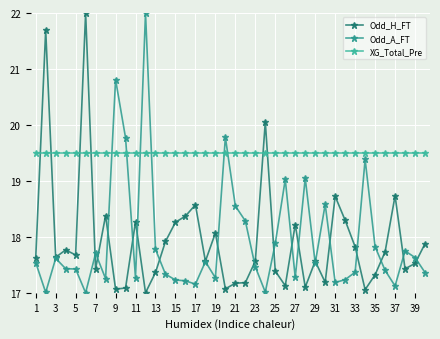

Which label corresponds to the largest value in the chart?

11